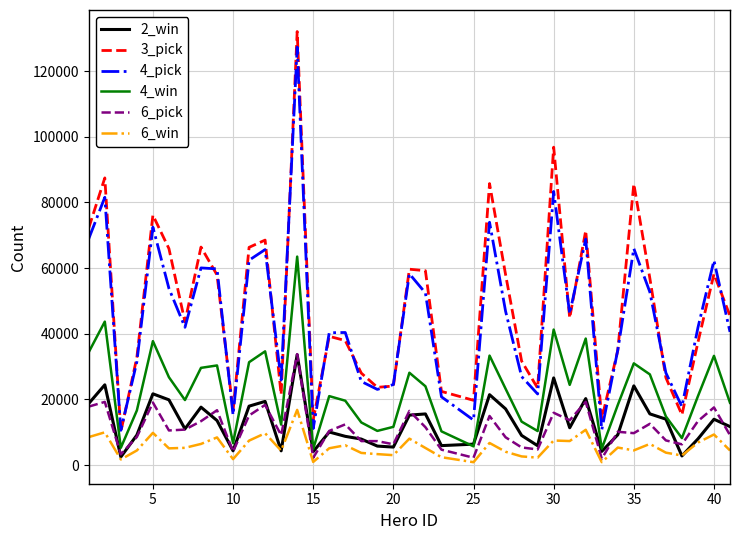

What is the greatest value displayed?

132020